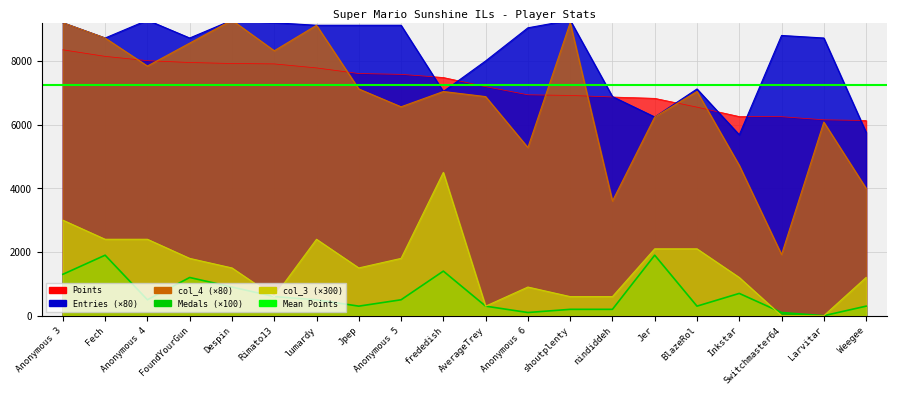

At which label does Medals first exceed 500?

Anonymous 3